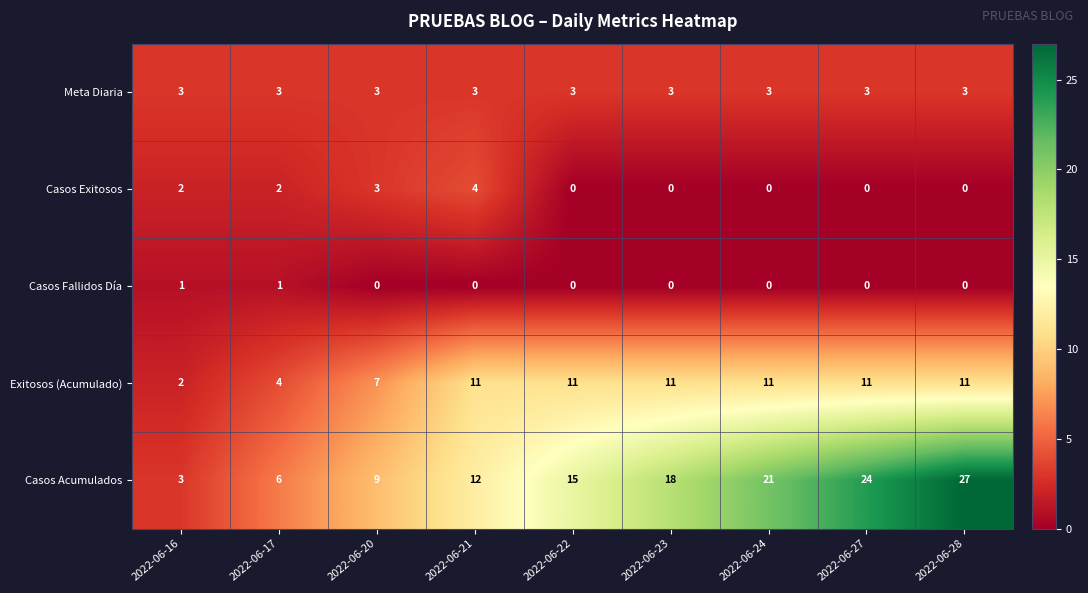

At which label is Exitosos (Acumulado) closest to 6?

2022-06-20